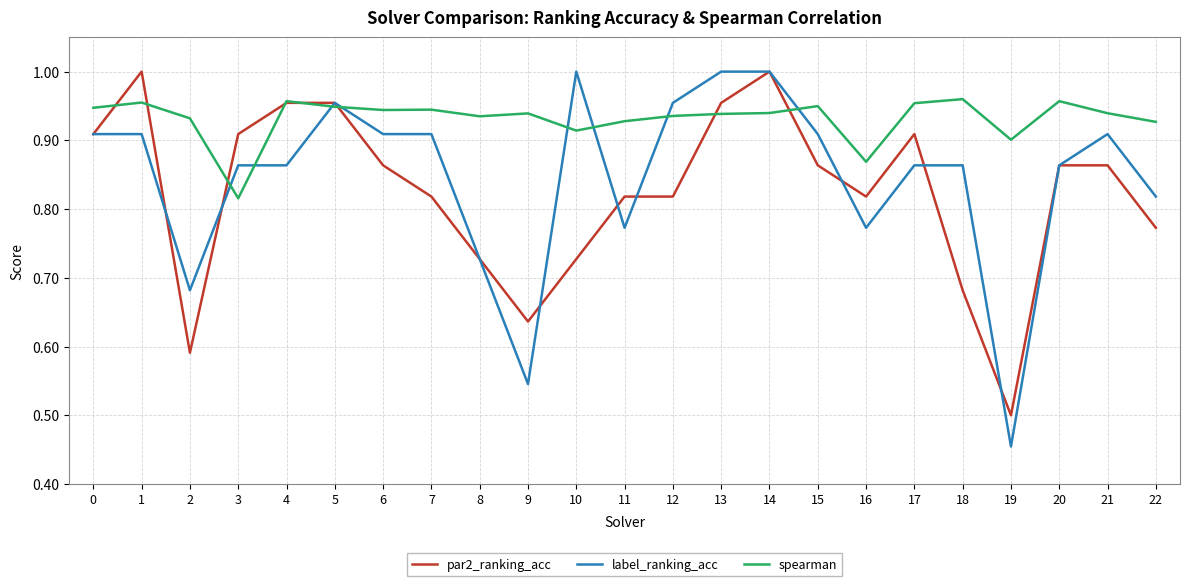

True or false: label_ranking_acc has a value of 1.1 at 11.

False